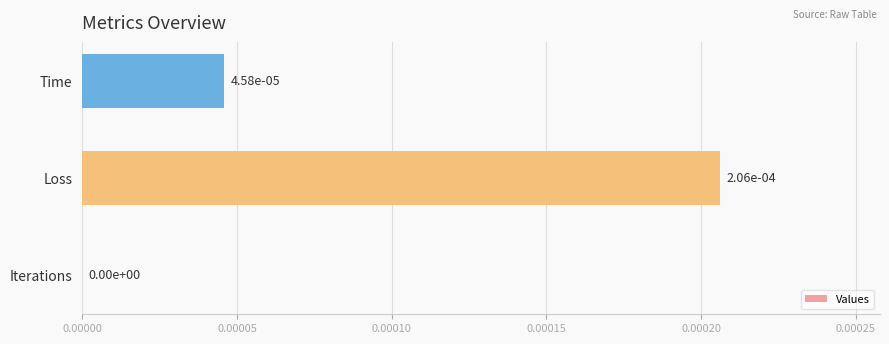

Is it true that the value at Iterations is 0.0?

True